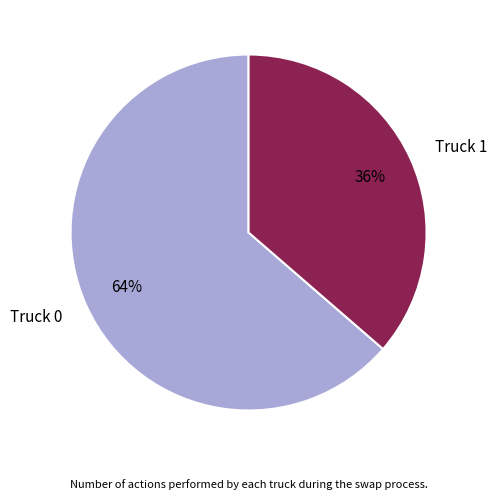

How many segments does this pie chart have?

2